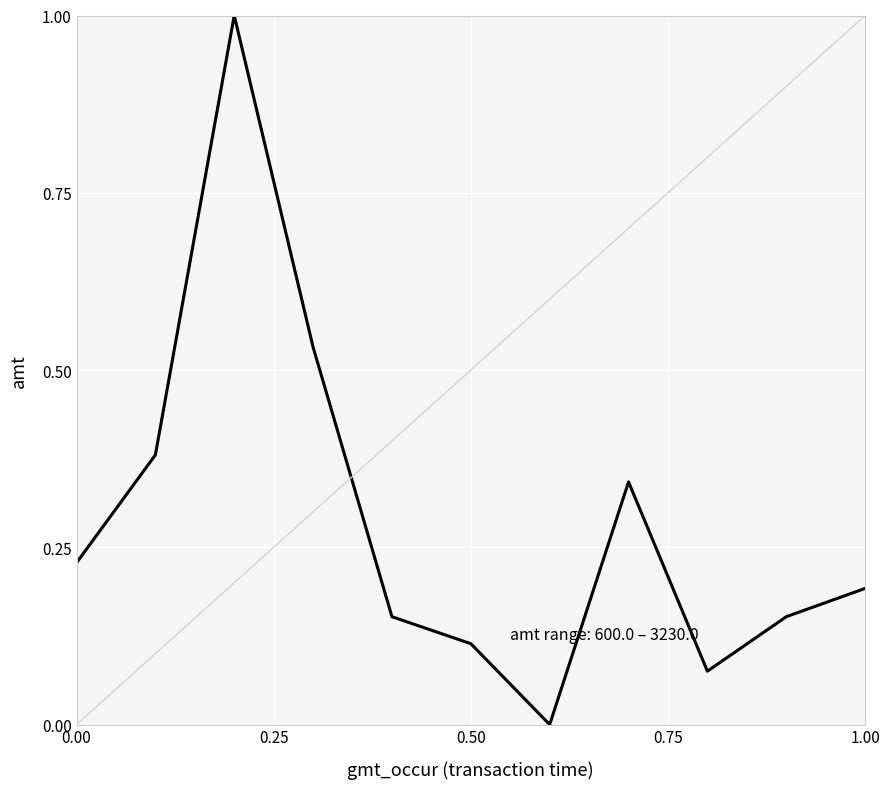

What is the maximum value shown in the chart?

1.0